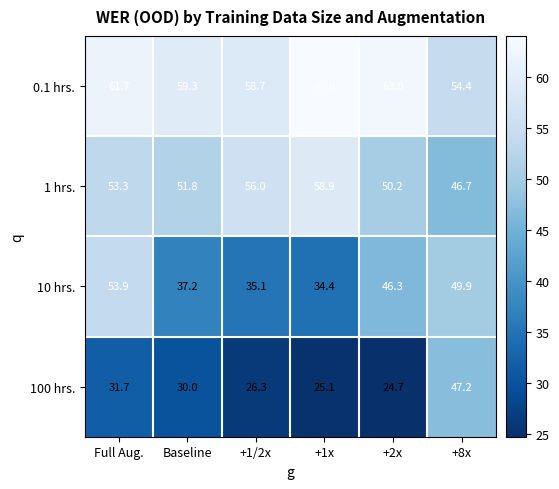

What is the maximum value shown in the chart?

64.0